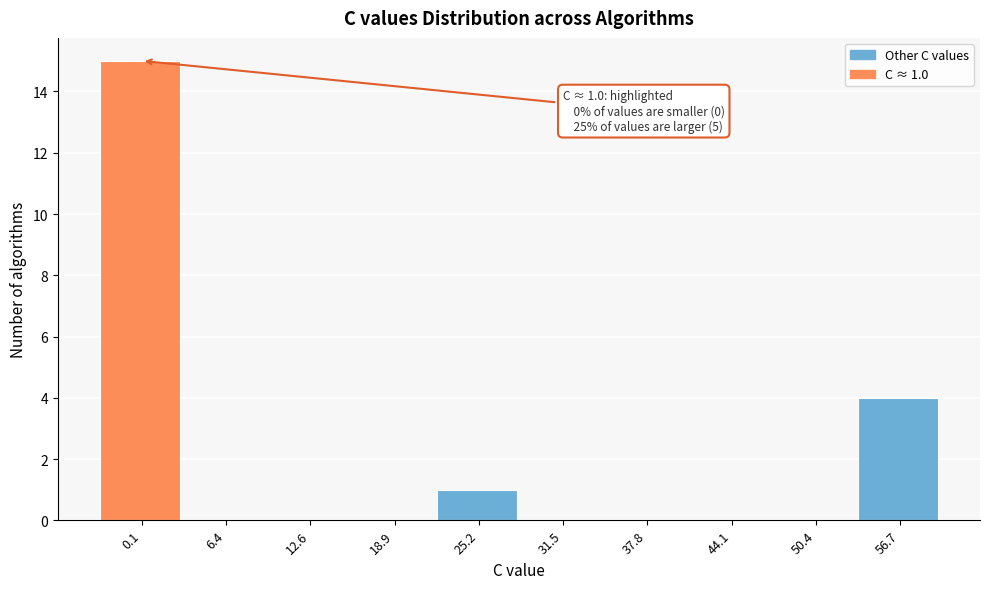

Reading right to left, extract all data points from this chart.

56.7=4	50.4=0	44.1=0	37.8=0	31.5=0	25.2=1	18.9=0	12.6=0	6.4=0	0.1=15